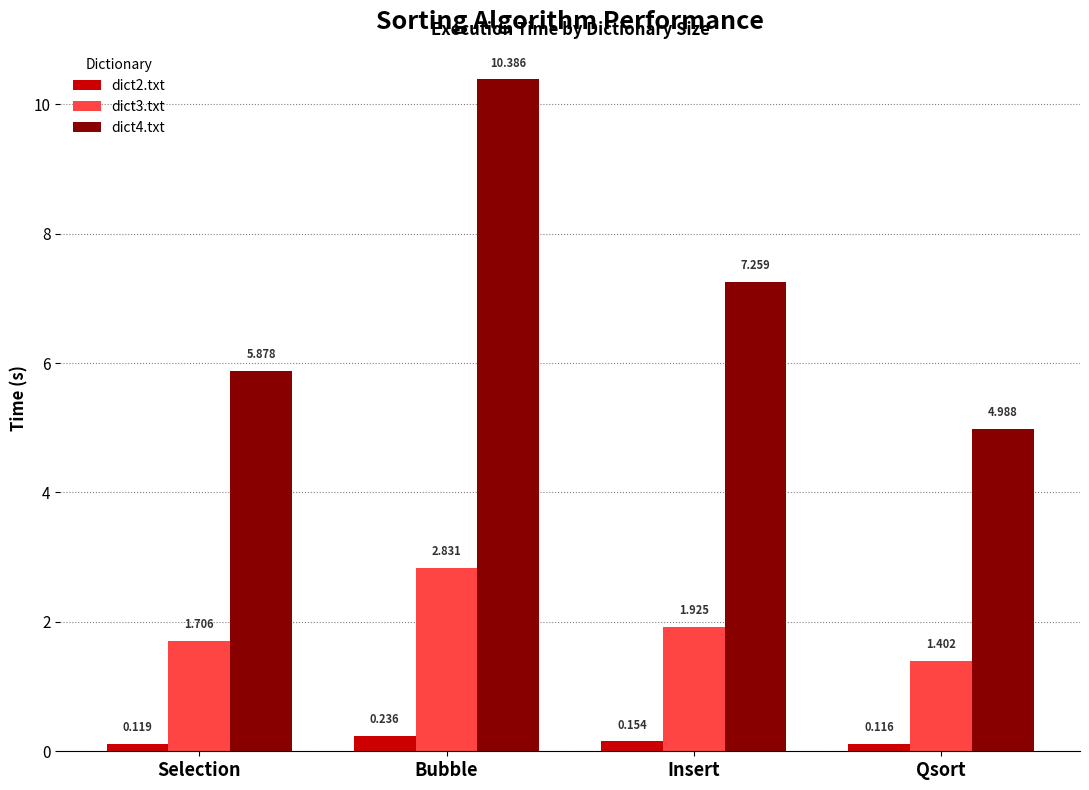

At which label does dict4.txt reach its peak?

Bubble